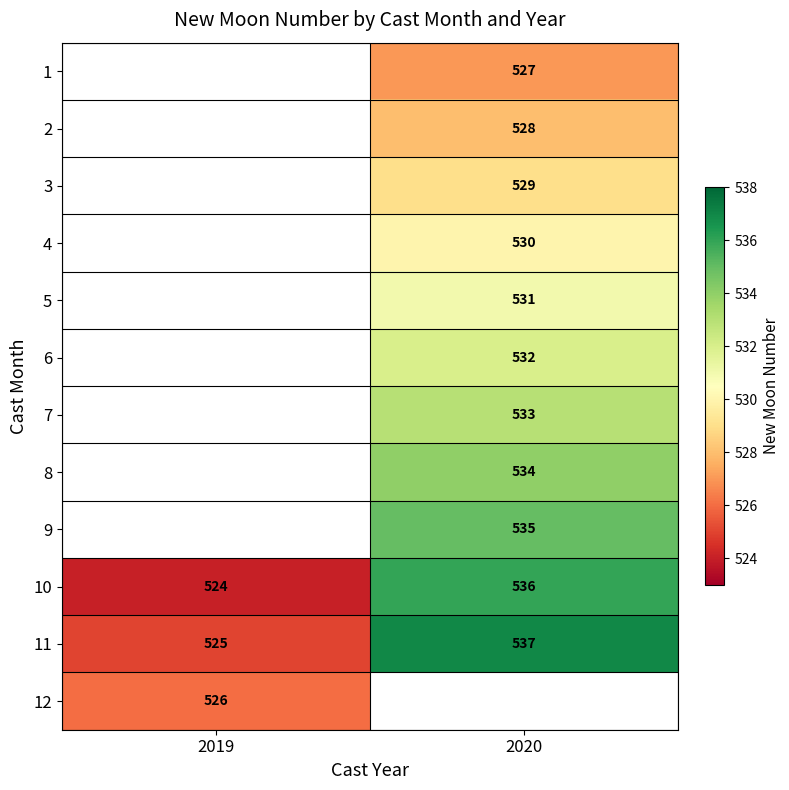

What is the sum of all 11 values?

1062